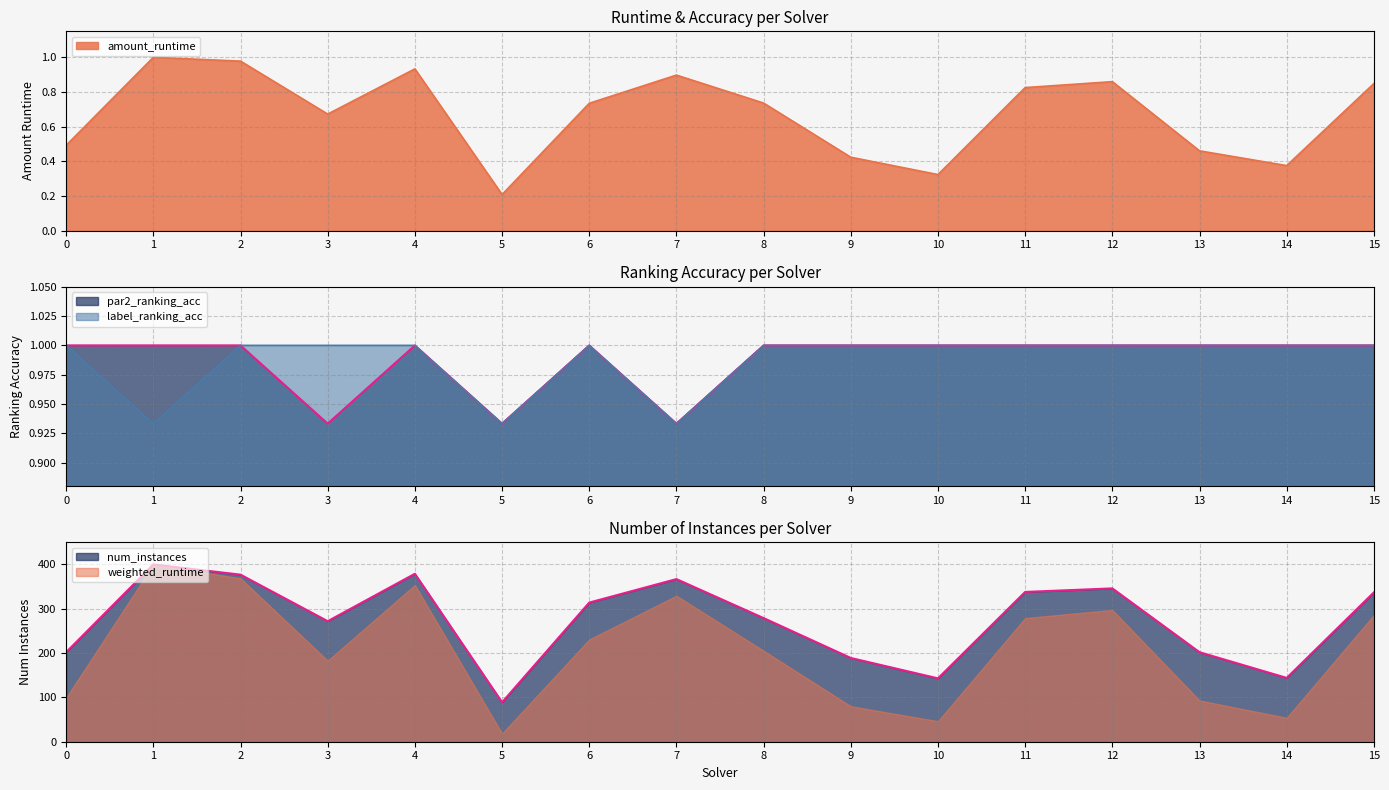

How many values in the label_ranking_acc series are below 1?

3